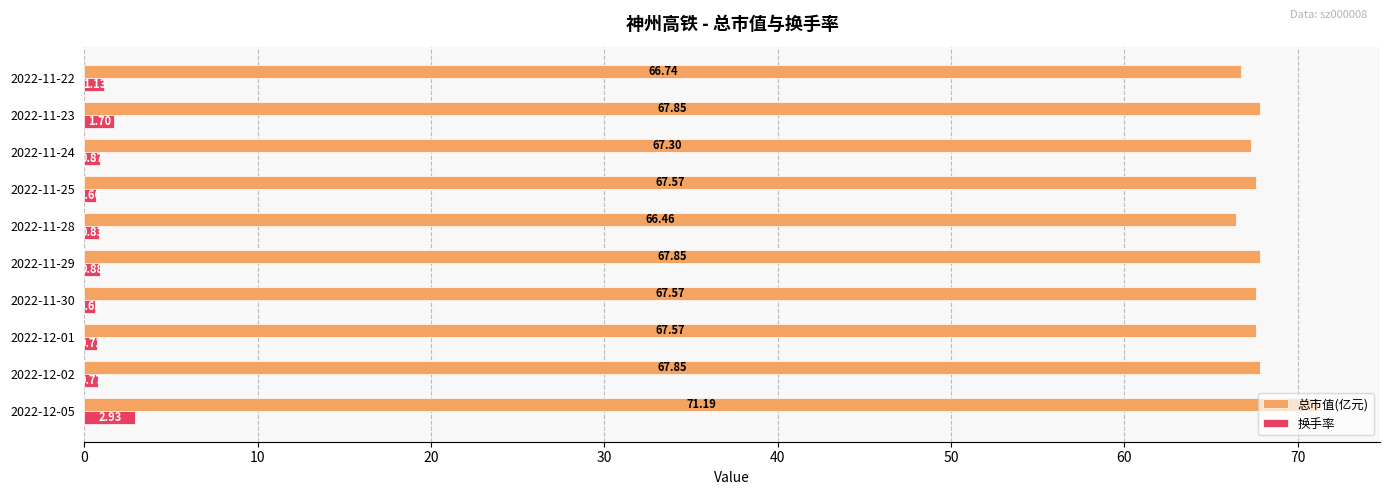

Which series has the largest total across all categories?

总市值(亿元)